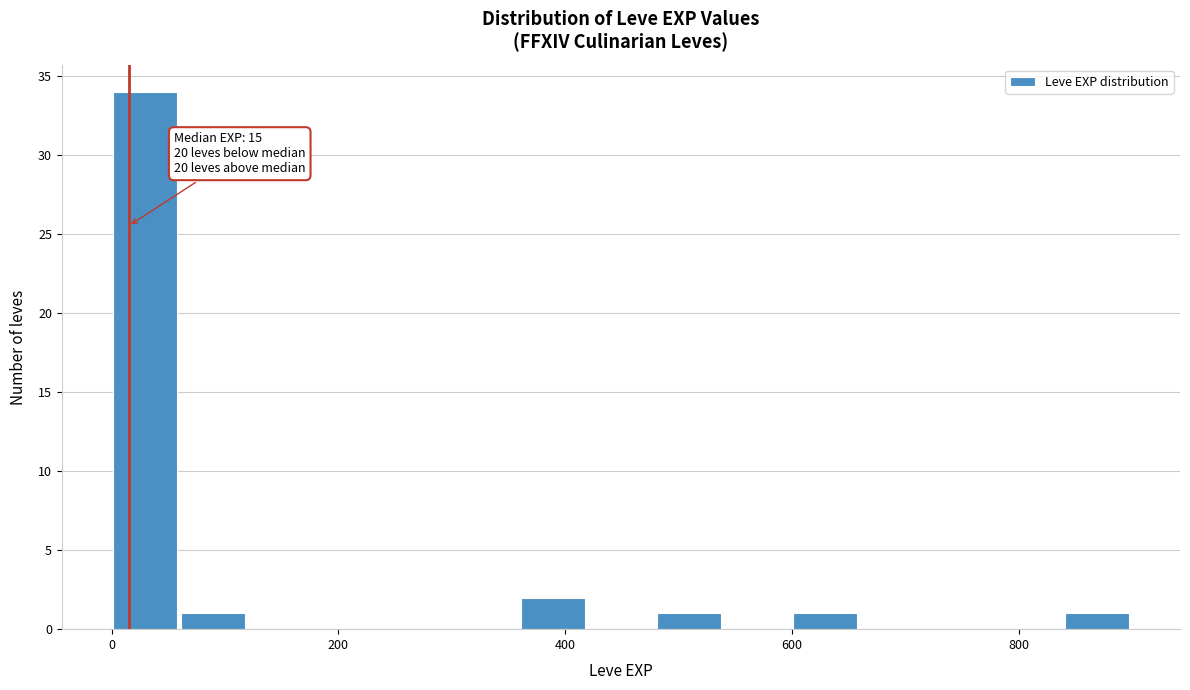

Around what value on the x-axis is the tallest bar? Give the approximate position of its centre, as read against the axis.

20